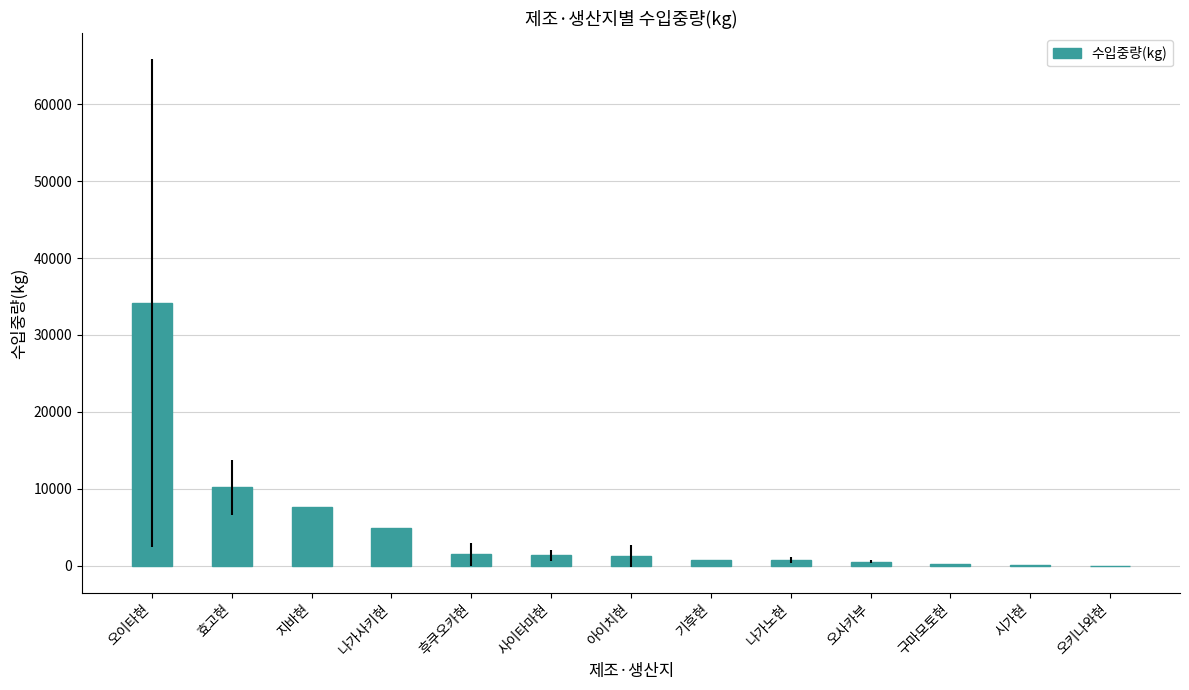

Which category has the highest value across all series?

오이타현